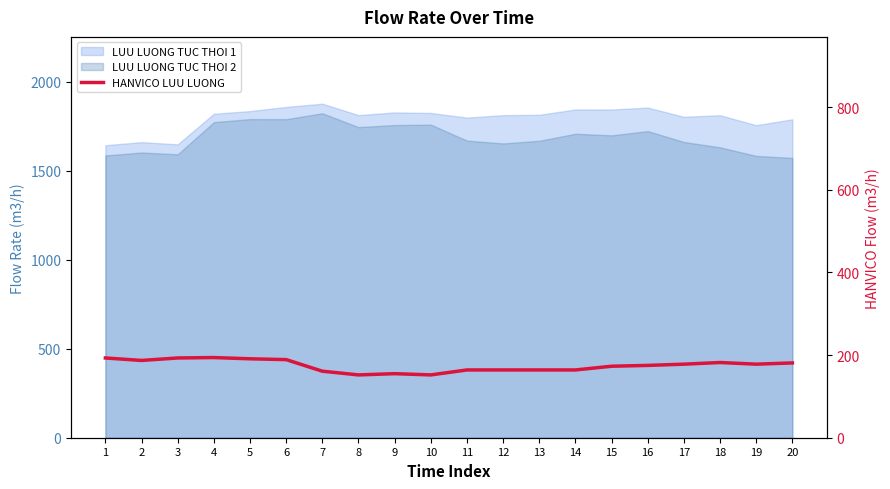

What is the average value?

174